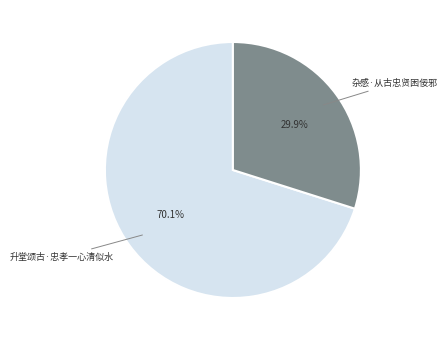

Count the number of slices in the pie.

2